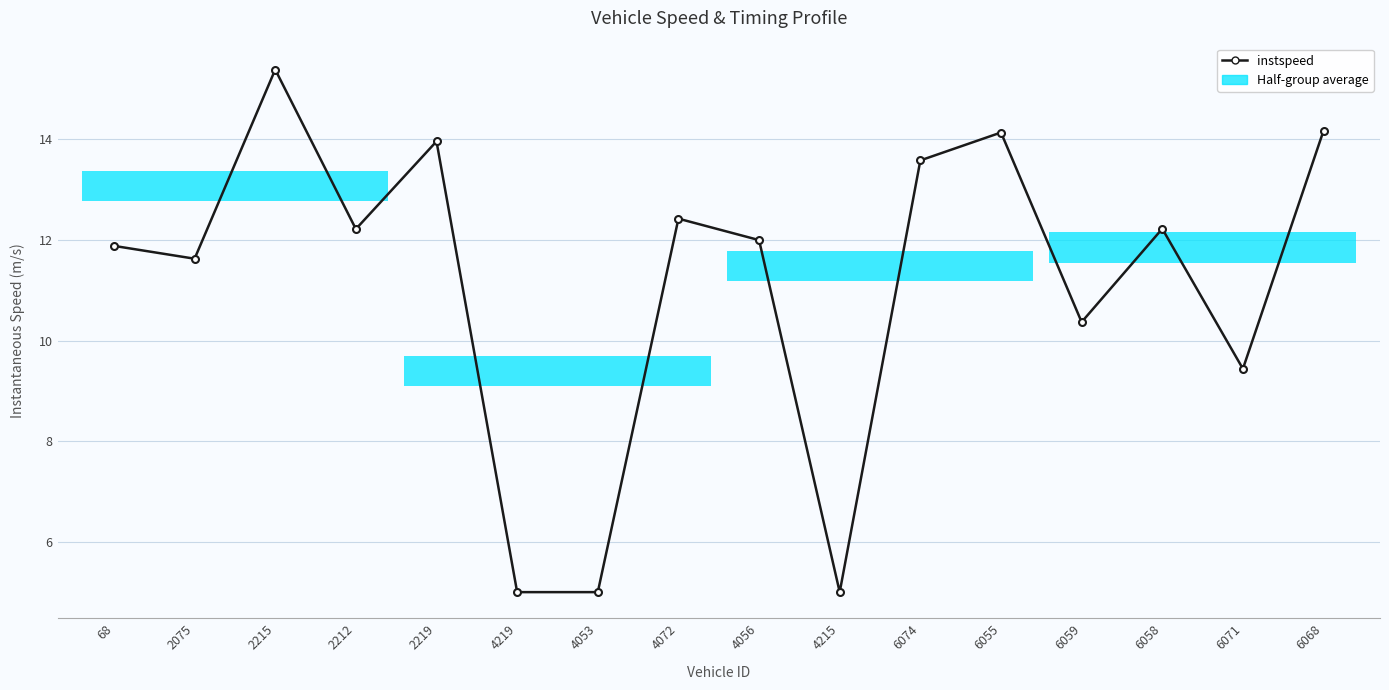

The value at 6059 is 2.9. True or false?

False